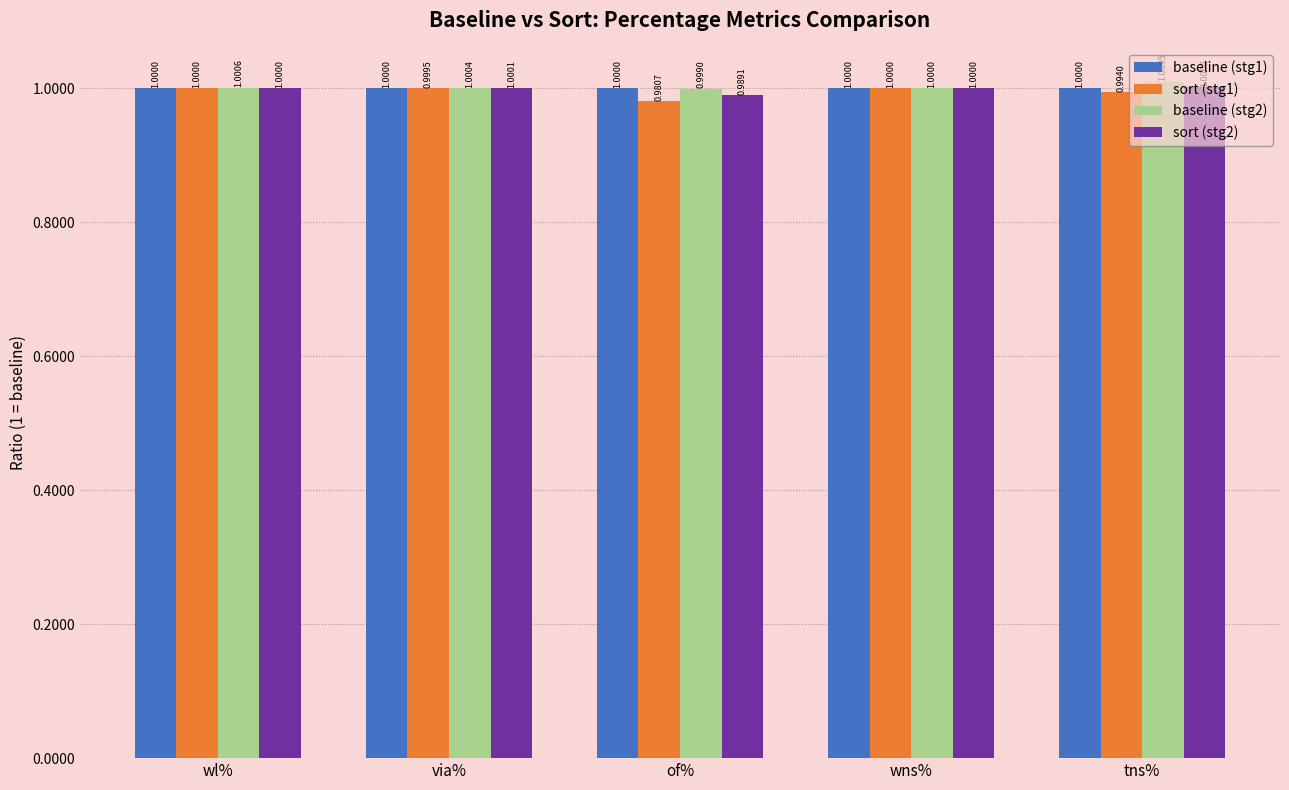

The value of sort (stg1) at of% is 0.3. True or false?

False